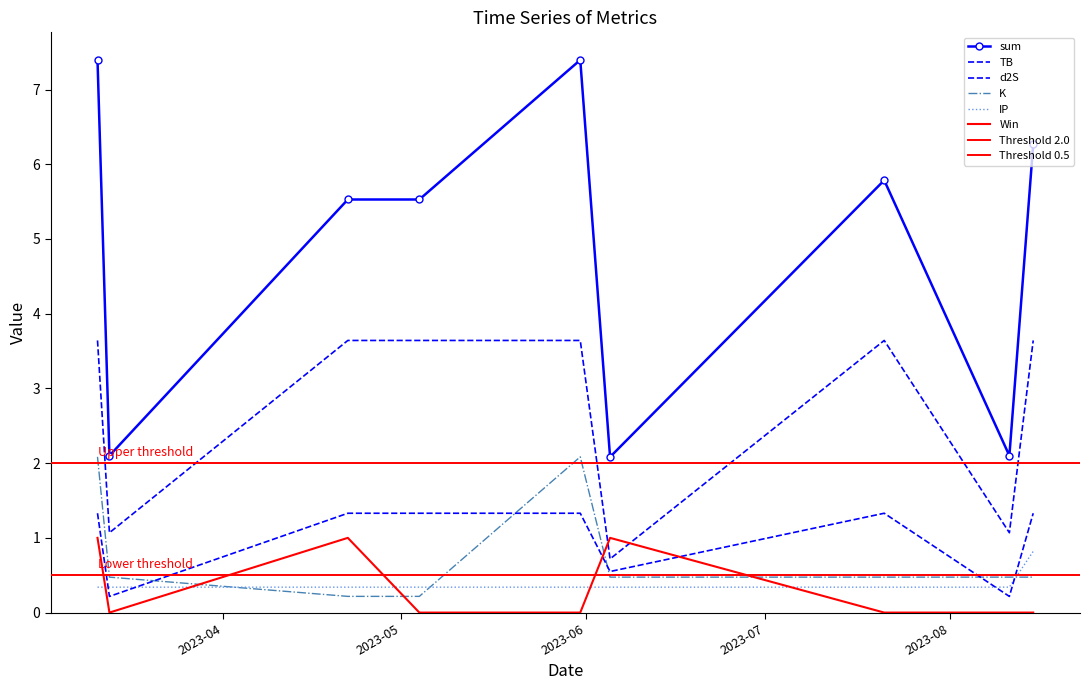

What is the label of the 5th point from the right?

2023-05-31